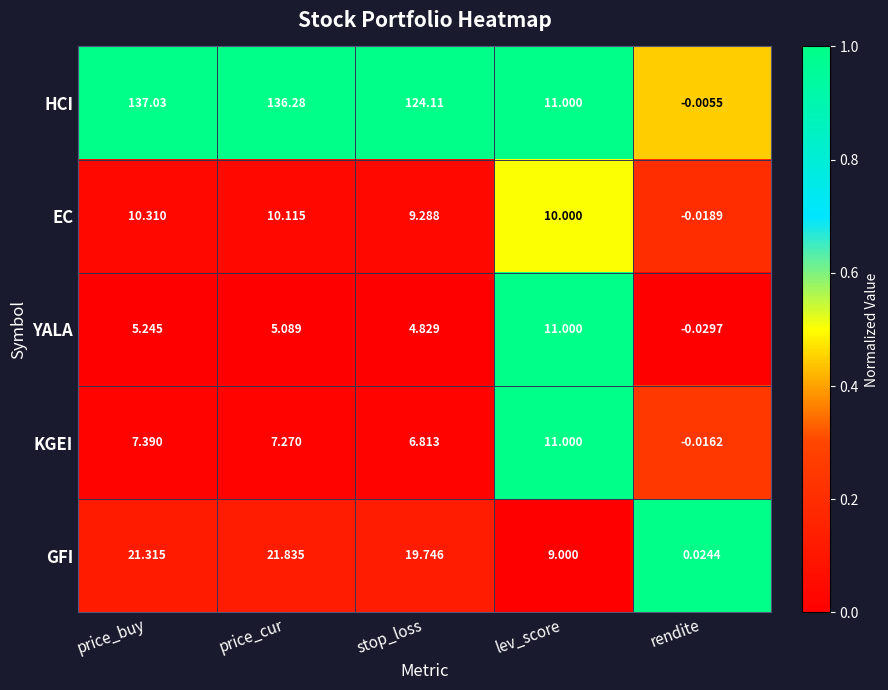

Which series changed the most between price_buy and price_cur?

HCI